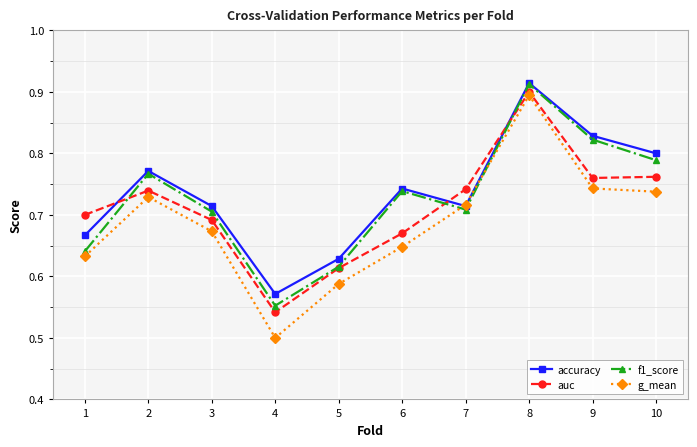

Rank the series by their average value, from lowest to highest.

g_mean, auc, f1_score, accuracy